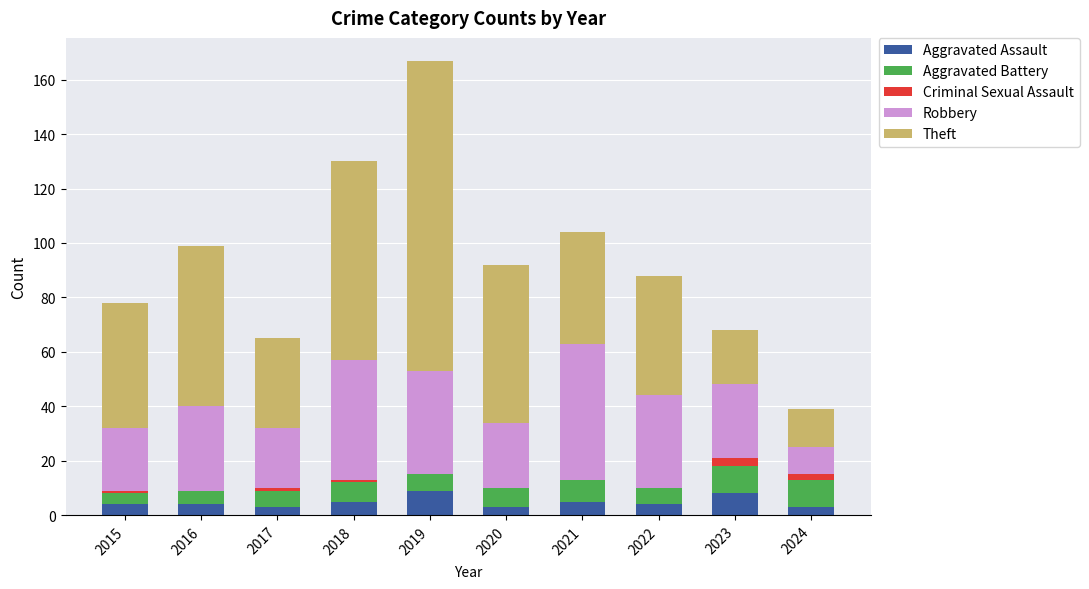

The value of Aggravated Assault at 2024 is 3. True or false?

True